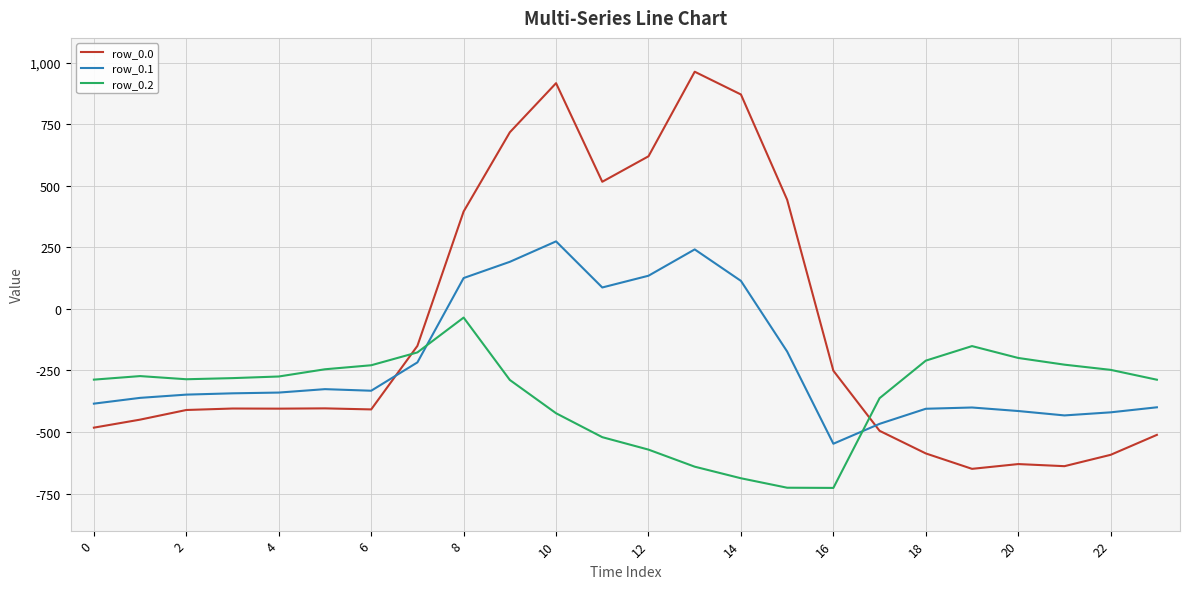

Rank the series by their average value, from lowest to highest.

row_0.2, row_0.1, row_0.0